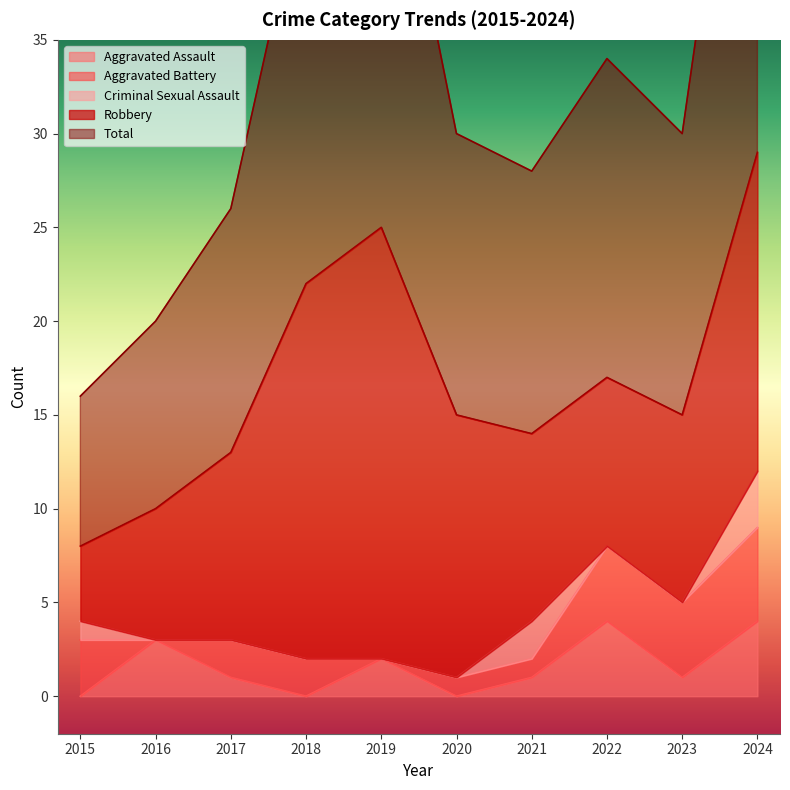

Is it true that Robbery equals 4 at 2021?

False